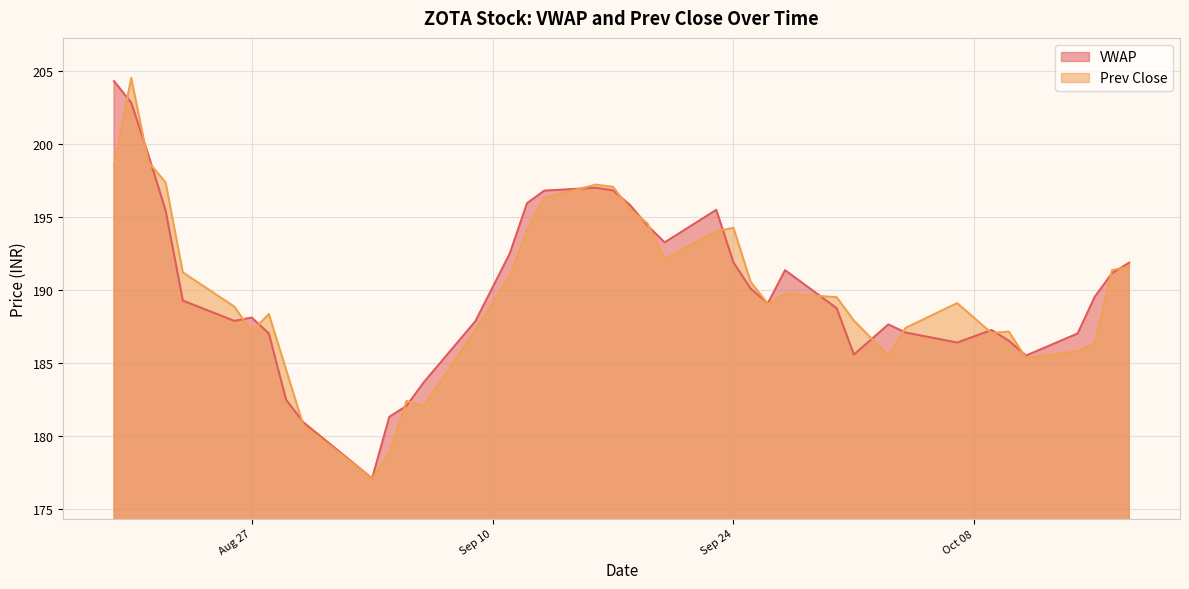

Which series has the widest spread of values?

Prev Close